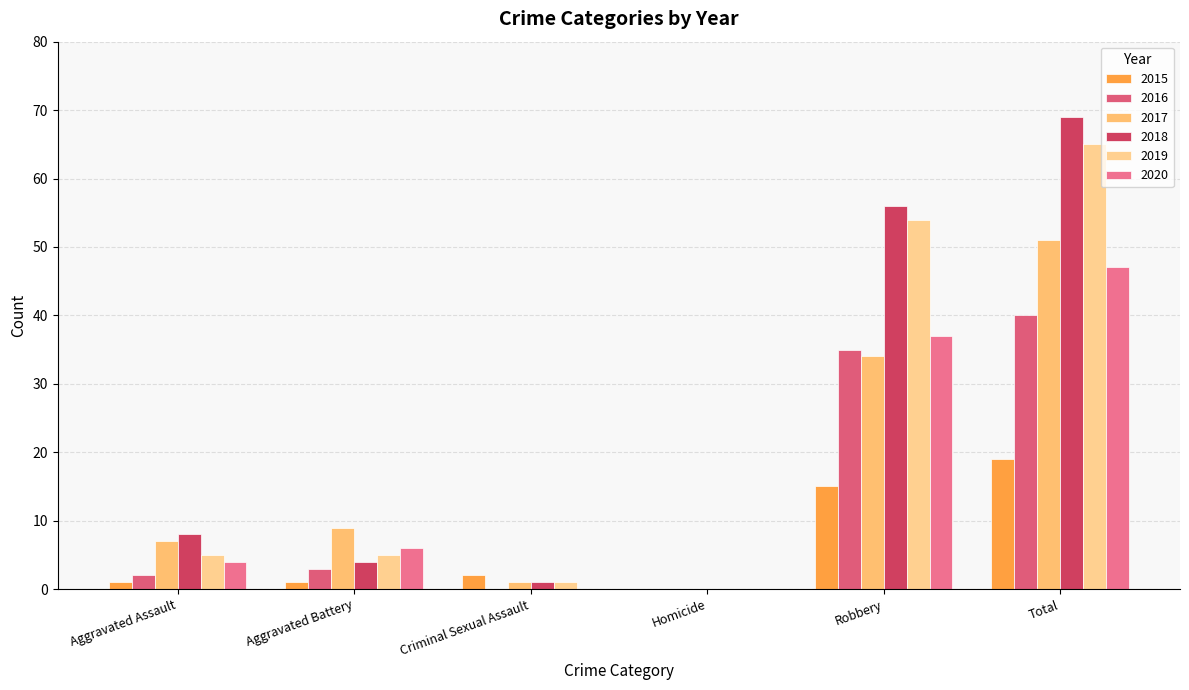

What is the total value across all series at Aggravated Assault?

27